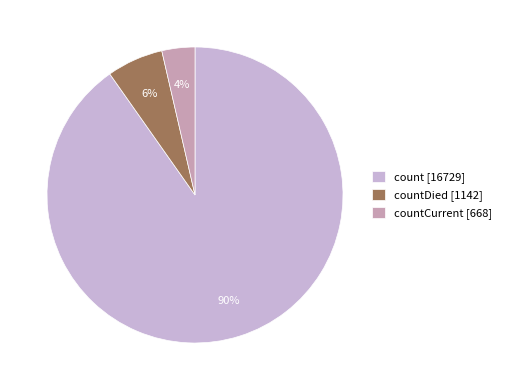

To the nearest percent, what is the average slice percentage?

33%